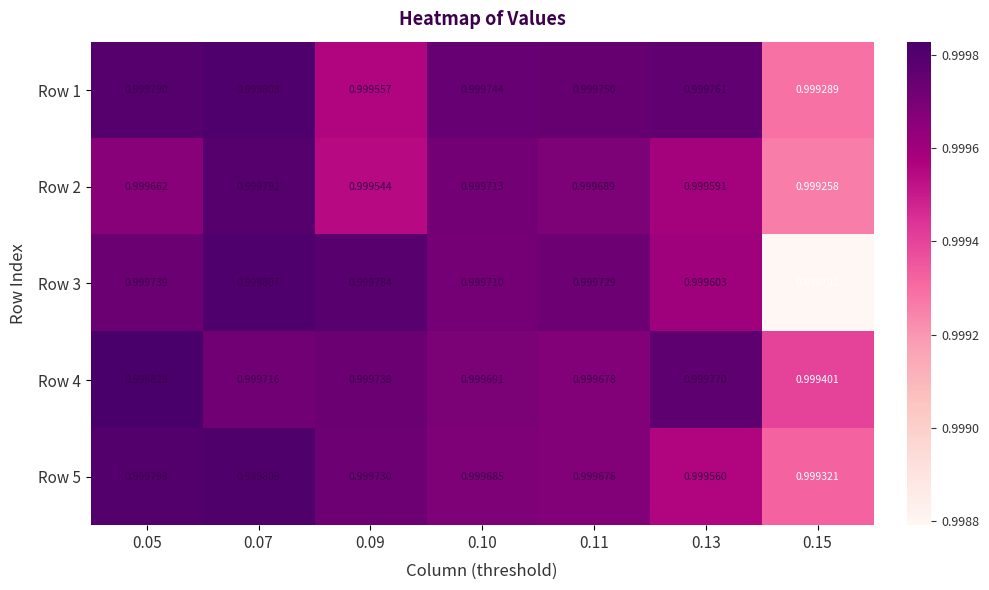

Is the value of Row 4 at 0.13 greater than the value of Row 3 at 0.13?

Yes